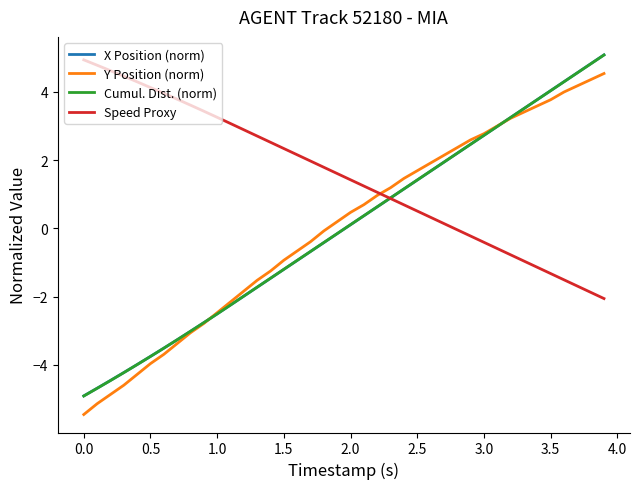

Does the chart display data point markers on the line(s)?

No